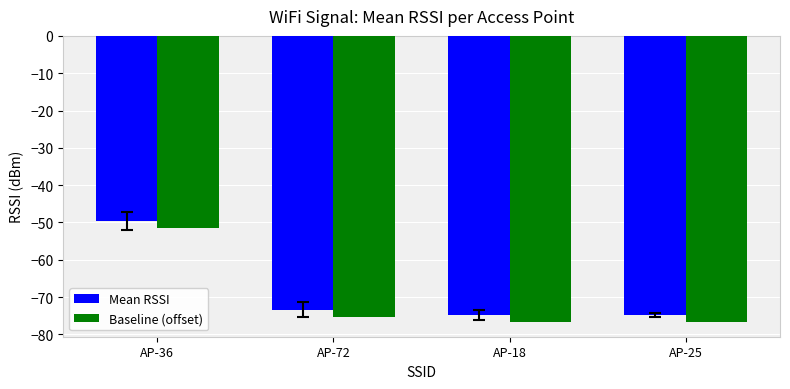

How many bars are there in each group?

2